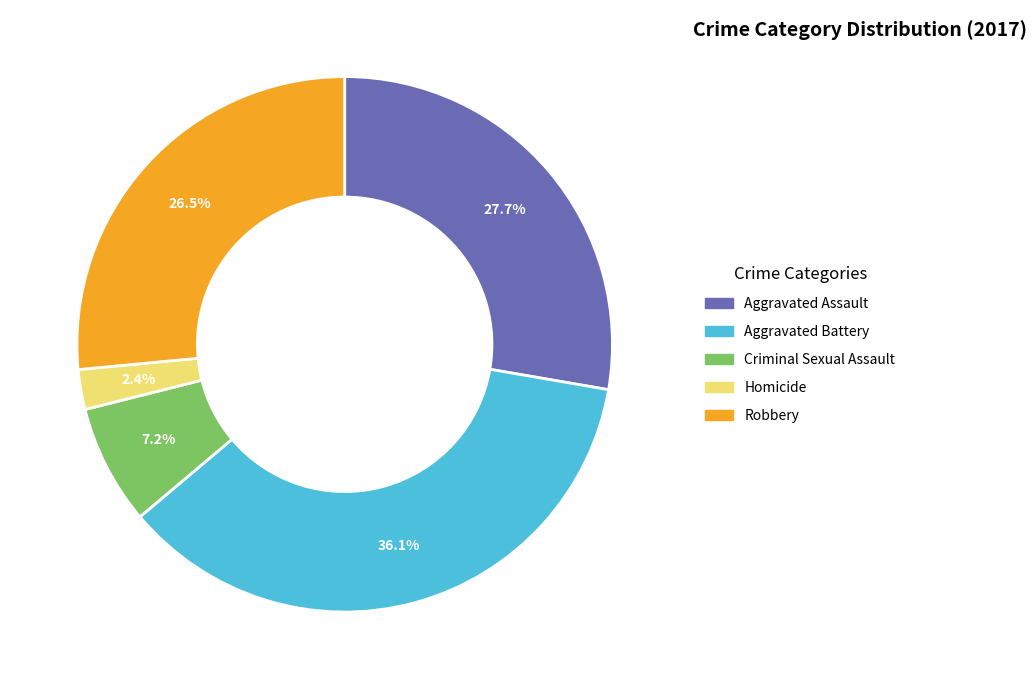

Rank the categories by value from lowest to highest.

Homicide, Criminal Sexual Assault, Robbery, Aggravated Assault, Aggravated Battery